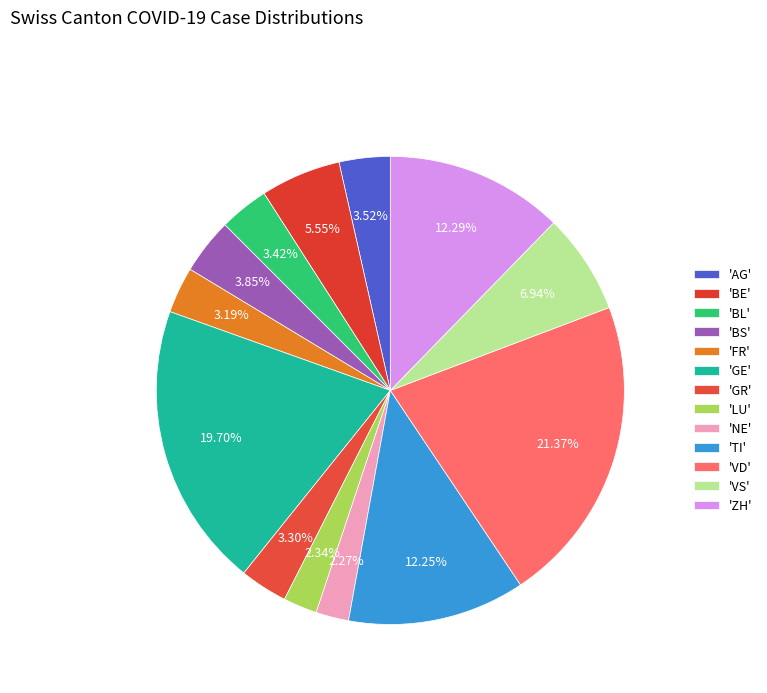

To the nearest percent, what is the average slice percentage?

8%